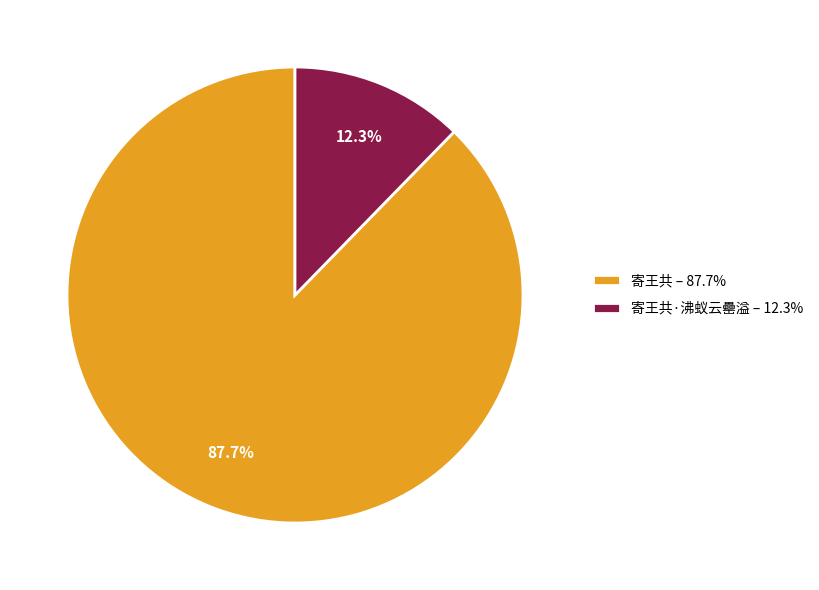

What is the ratio of the value at 寄王共 – 87.7% to the value at 寄王共·沸蚁云罍溢 – 12.3%?

7.1